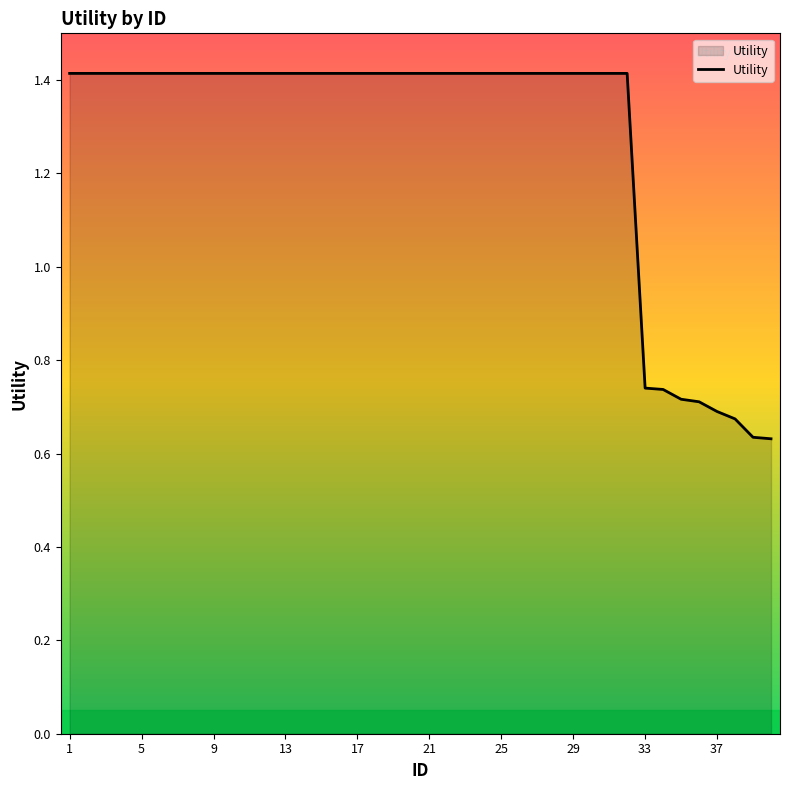

What is the maximum value shown in the chart?

1.4